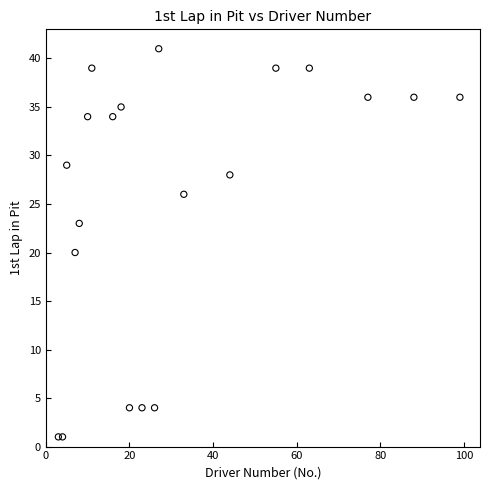

What Y value in the scatter plot is closest to 21?

20